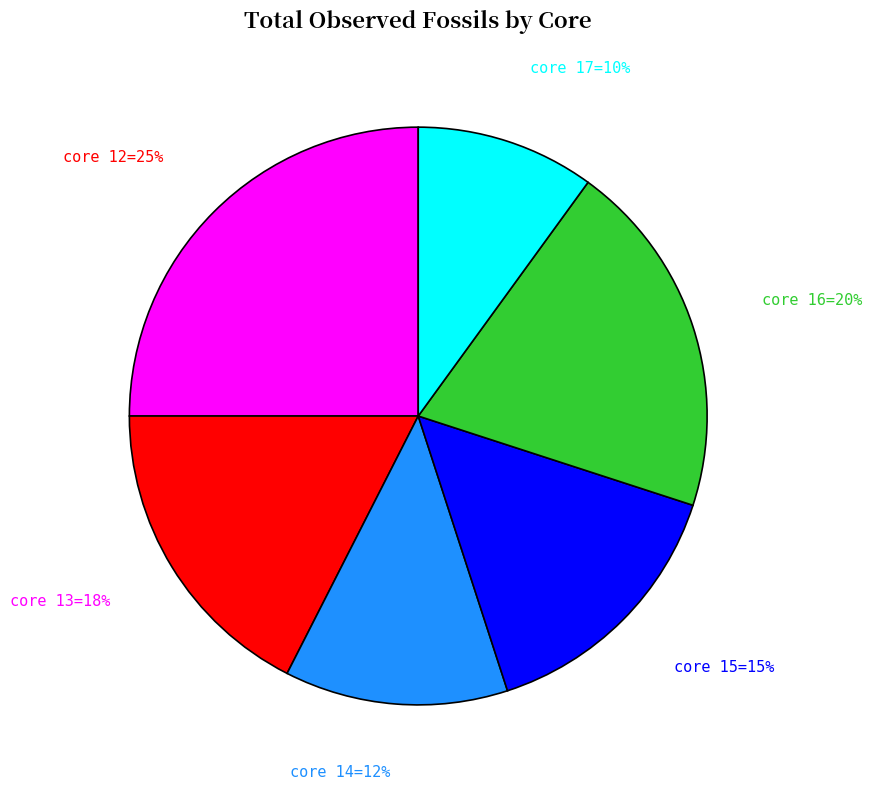

Is there a majority slice in this chart?

No